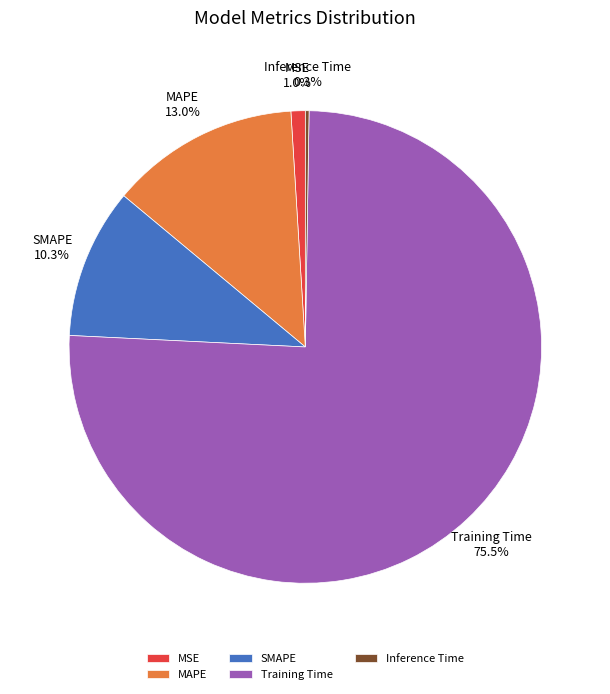

How much of the chart is everything except MSE?

99.0%